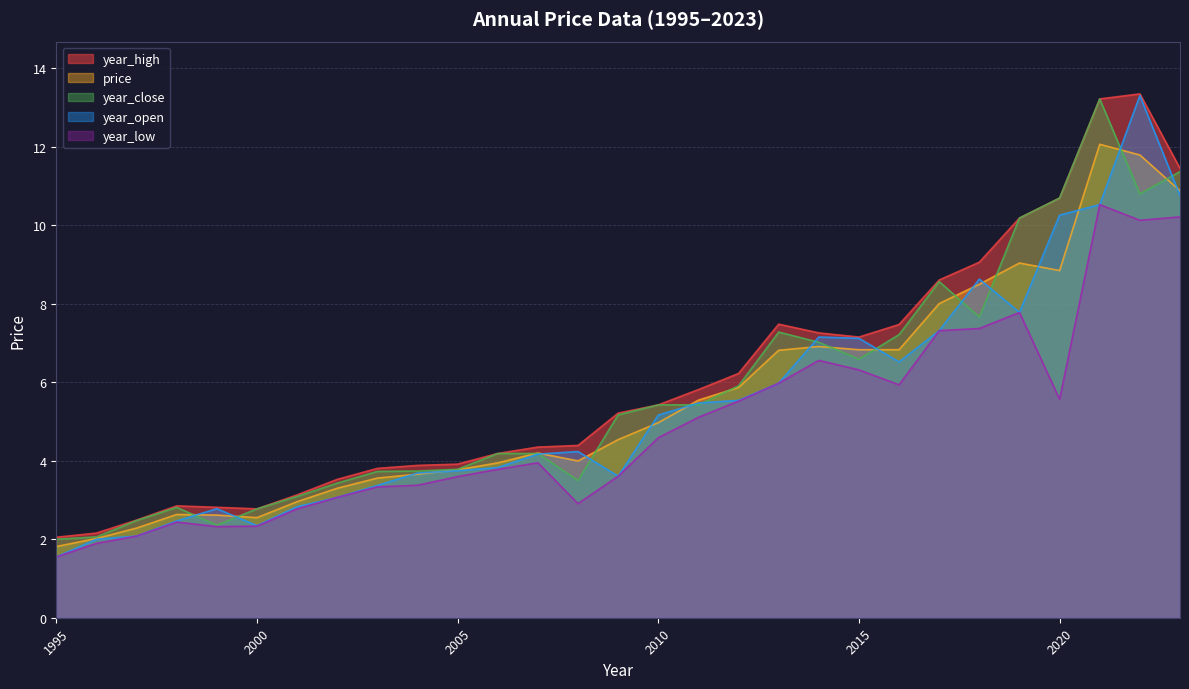

At which label is year_close closest to 7?

2014